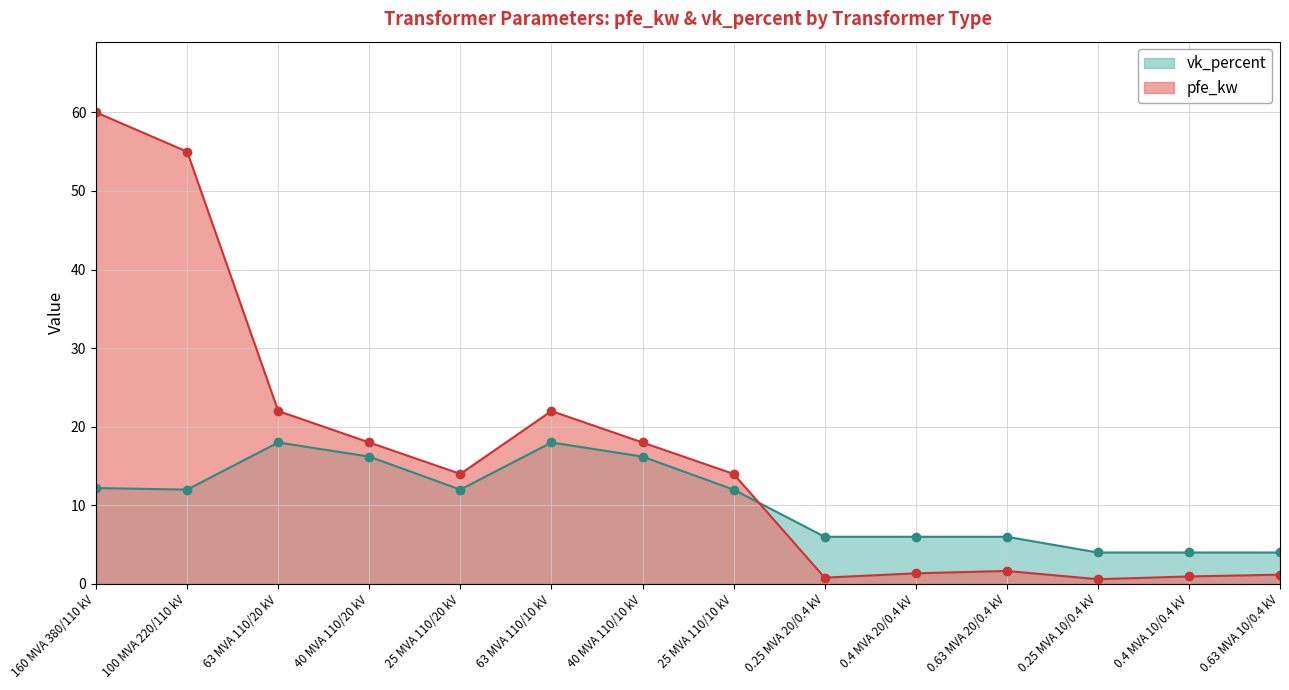

Does the chart display data point markers on the line(s)?

Yes